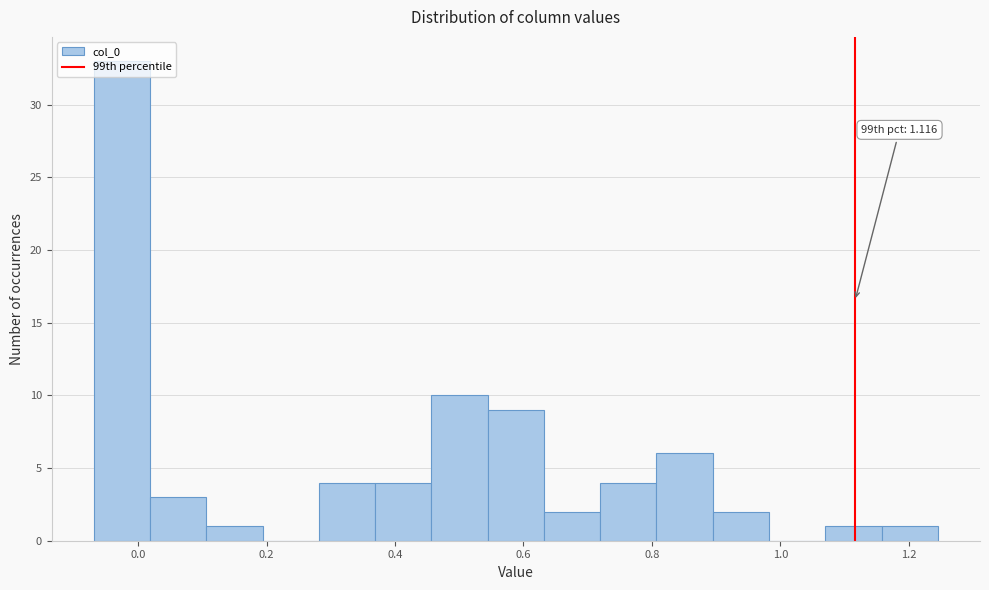

Over which range of the x-axis is the bar tallest?

-0.06 to 0.02